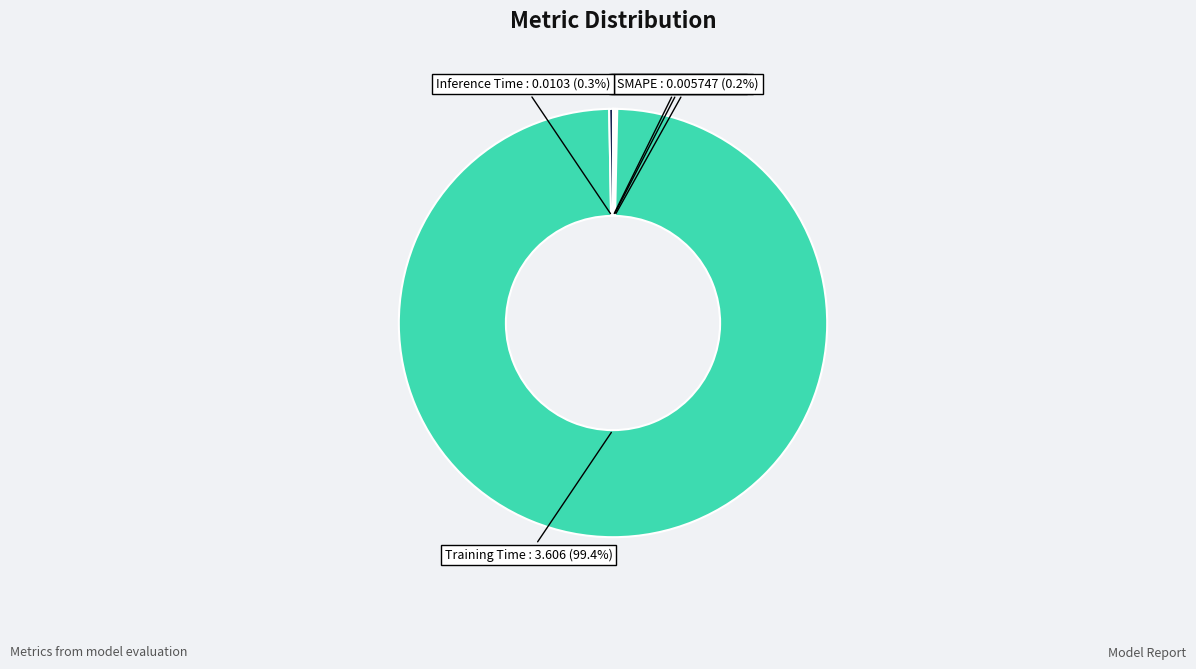

Which category has the biggest portion of the pie?

Training Time